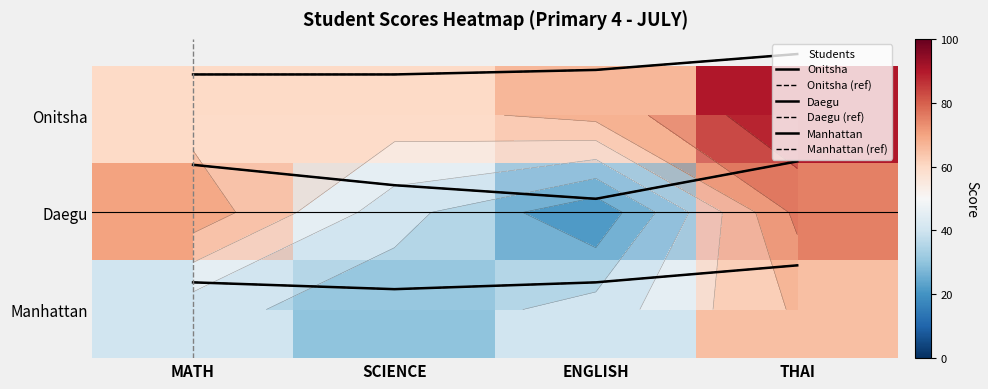

The Onitsha (ref) series shows -0.6 at ENGLISH. True or false?

False